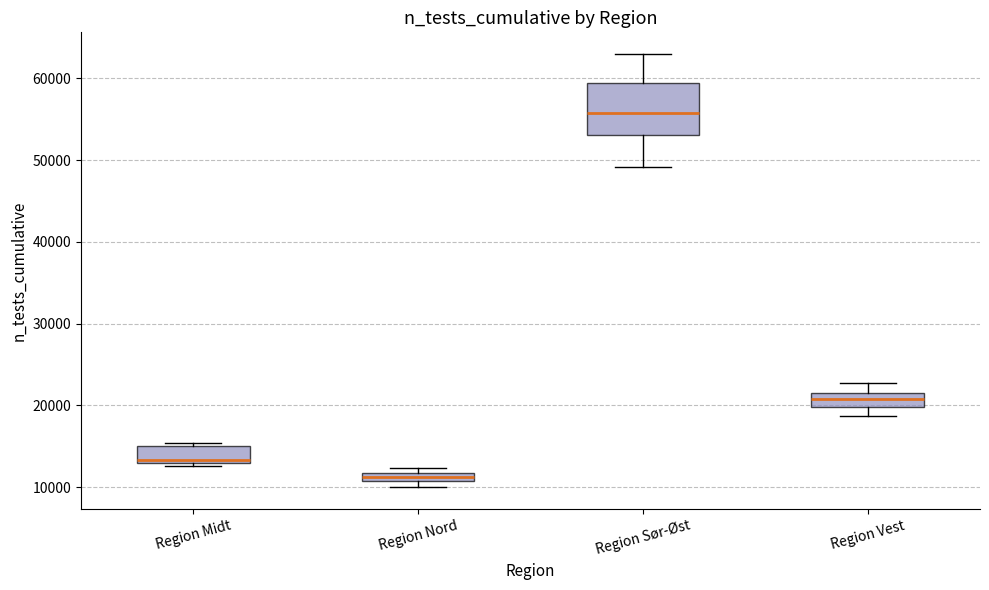

Which box has the lowest median line?

Region Nord